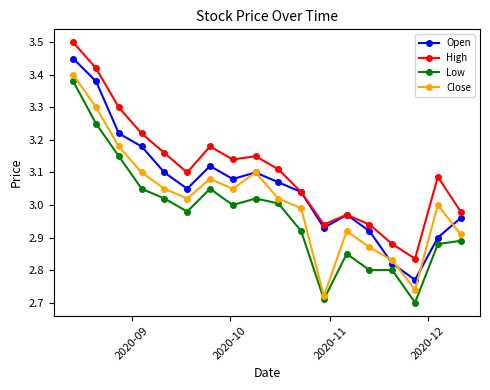

Which series has the largest total across all categories?

High